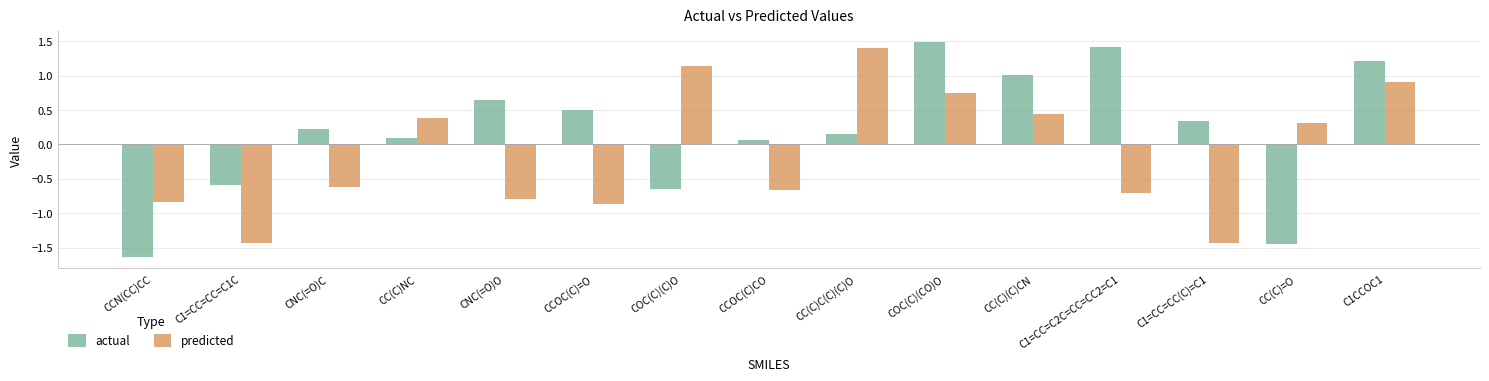

At which category does the chart reach its minimum across all series?

CCN(CC)CC